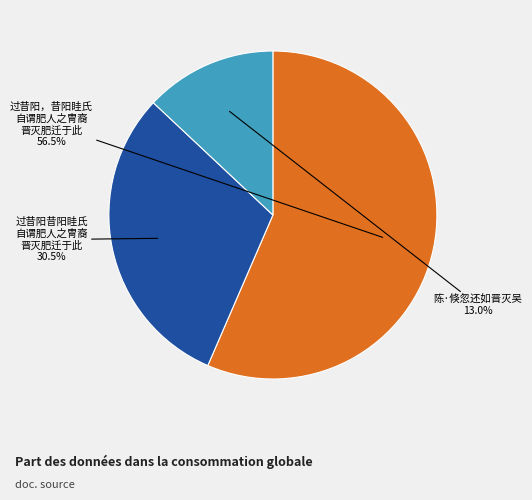

What is the largest slice in the pie chart?

过昔阳，昔阳眭氏 自谓肥人之冑裔 晋灭肥迁于此